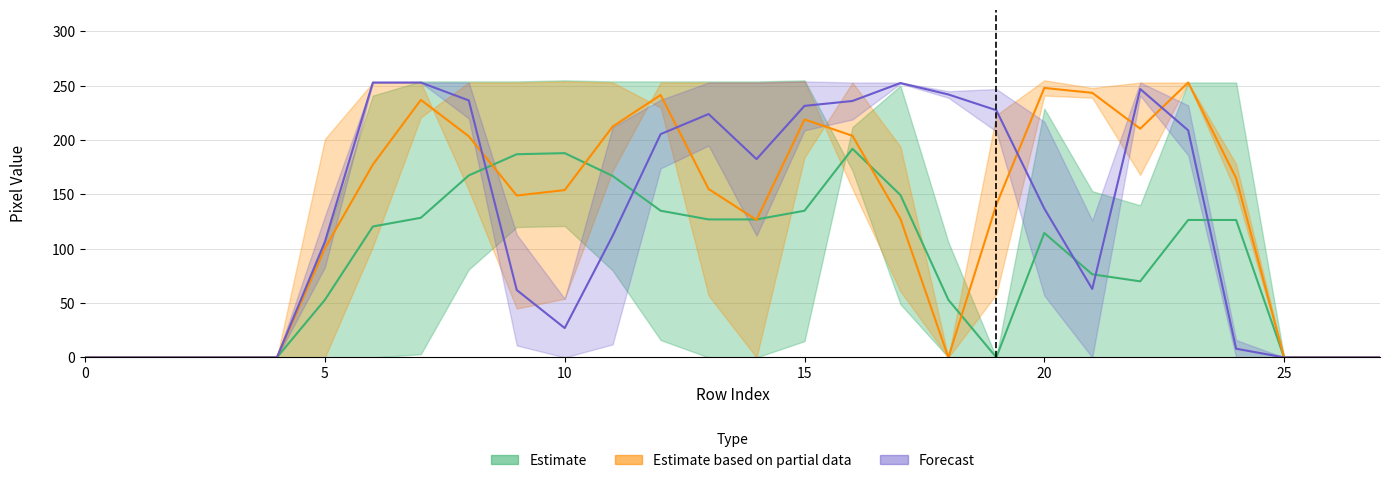

Rank the series at 9 from lowest to highest value.

Forecast, Estimate based on partial data, Estimate